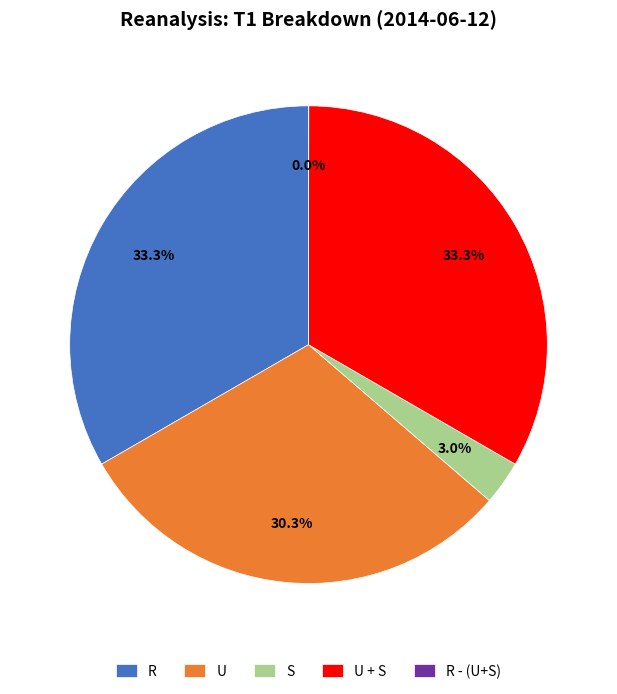

Between U and S, which is larger?

U